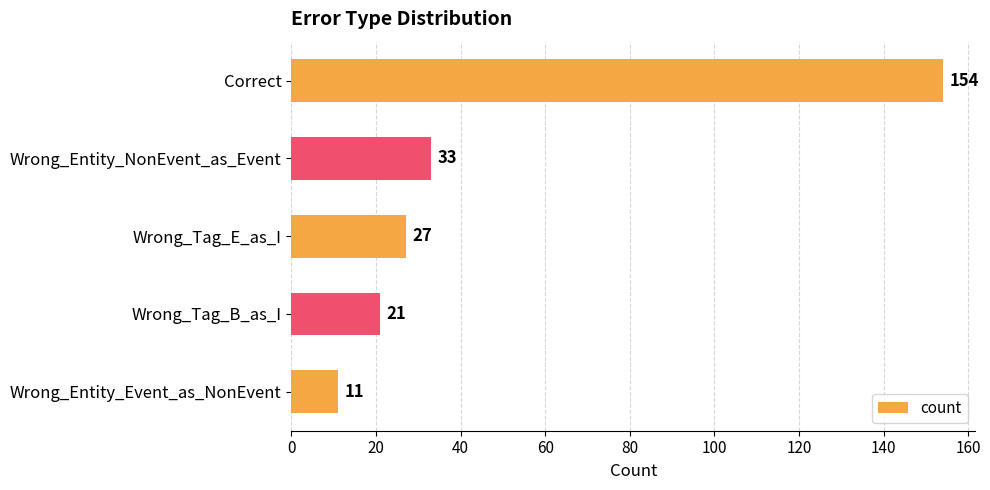

How many bars are there in total?

5